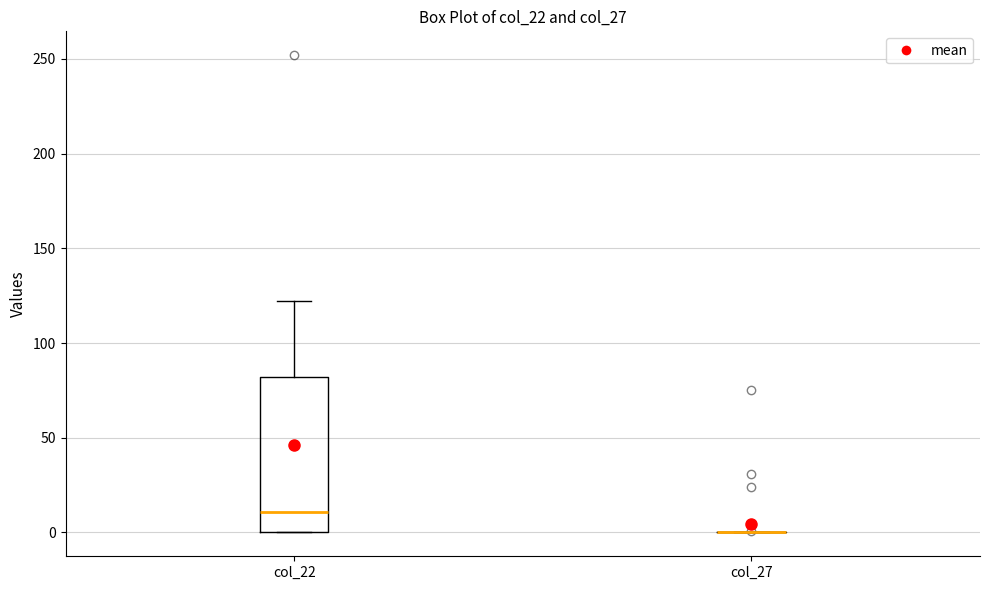

Reading left to right, transcribe this box plot: for each box, give where its median line is, the range the box spans, and where its two whiskers end, as read against the y-axis. The values are not printed on the chart, so give them approximately, as read against the axis.

col_22: median 10, box 0 to 80, whiskers 0 to 120
col_27: box collapsed to a line at 0, whiskers 0 to 0